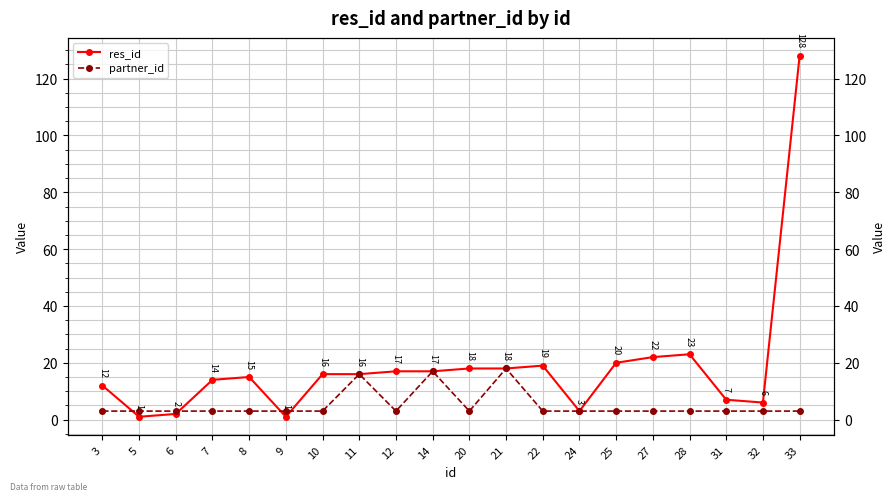

What is the lowest value of the res_id series?

1